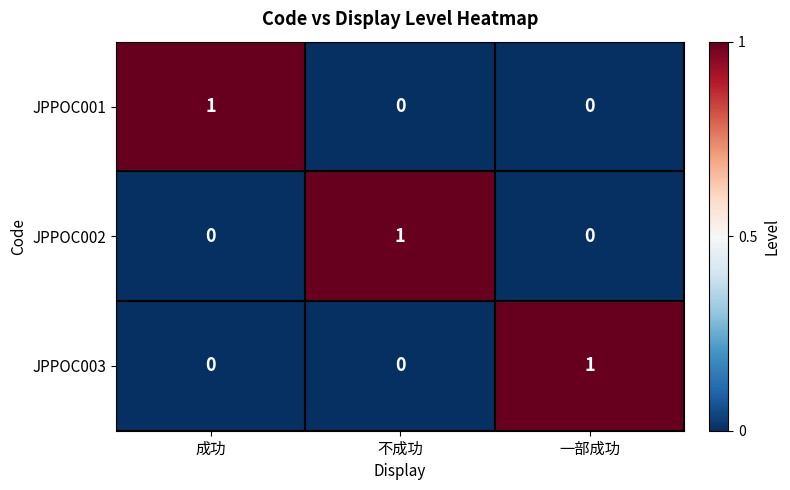

Which category has the highest value in the JPPOC002 series?

不成功